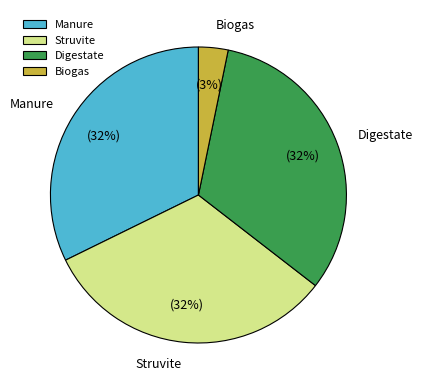

To the nearest percent, what is the combined percentage of Biogas and Struvite?

35%